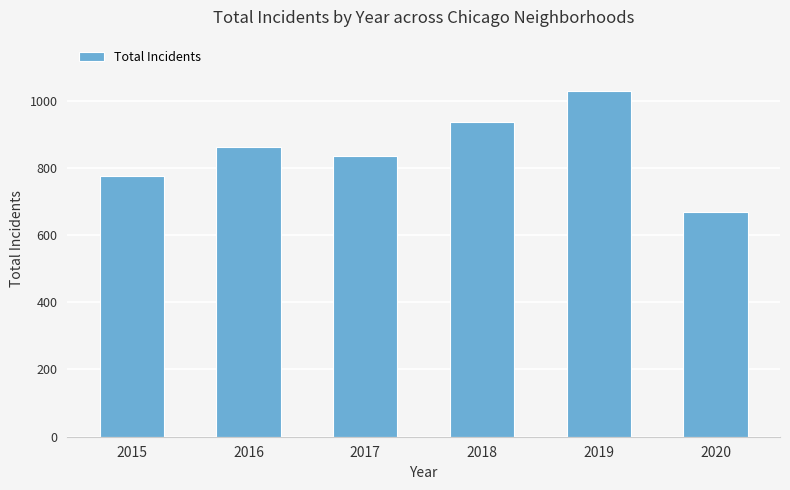

Reading right to left, what are all the values shown in this chart?

2020=668	2019=1027	2018=937	2017=834	2016=863	2015=776